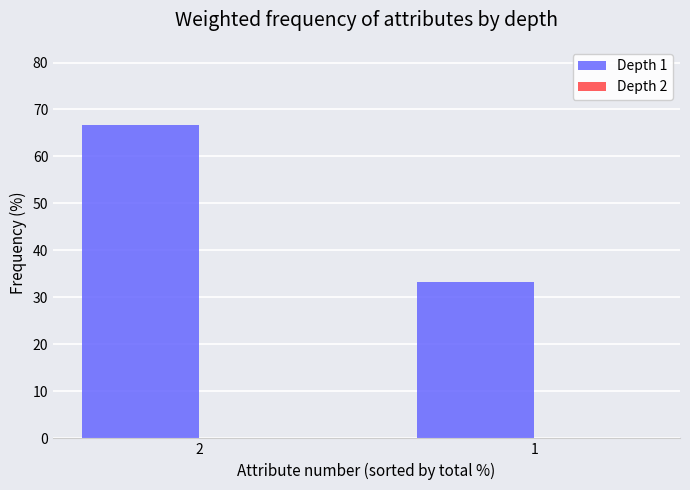

What is the change in value from 2 to 1?

-33.3